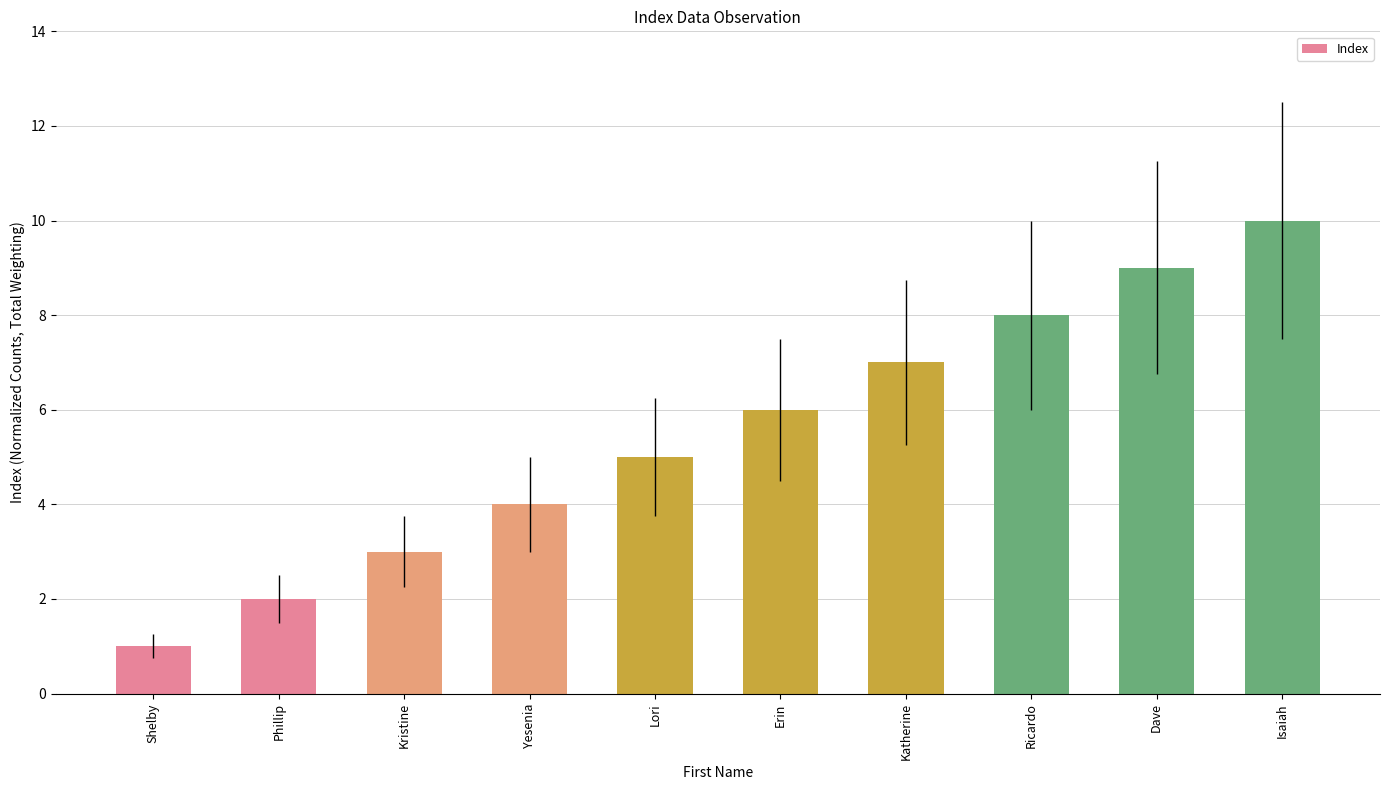

What is the sum of the values at Katherine and Shelby?

8